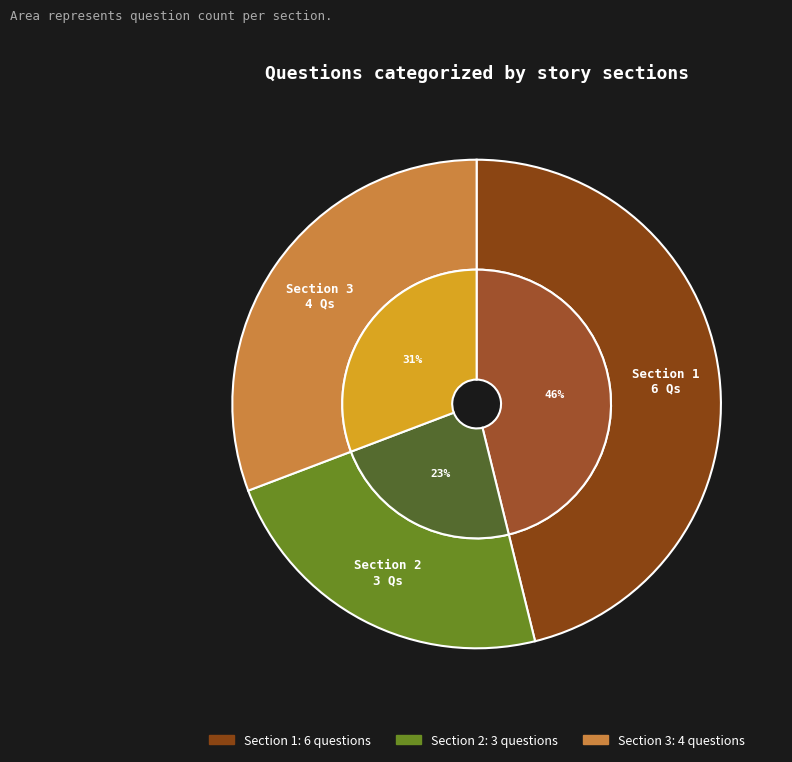

Which slice is the largest?

Section 1